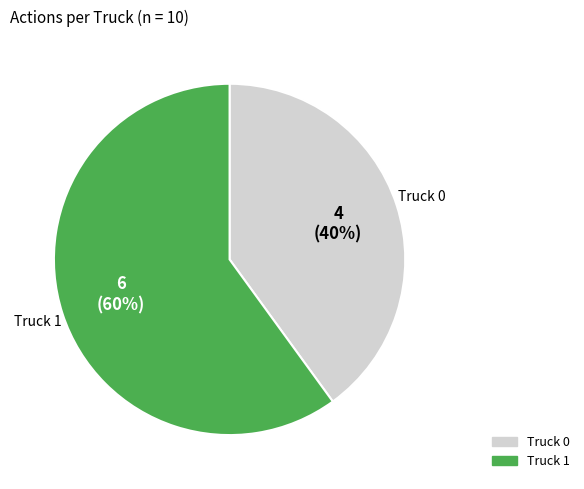

Rank the categories by value from highest to lowest.

Truck 1, Truck 0